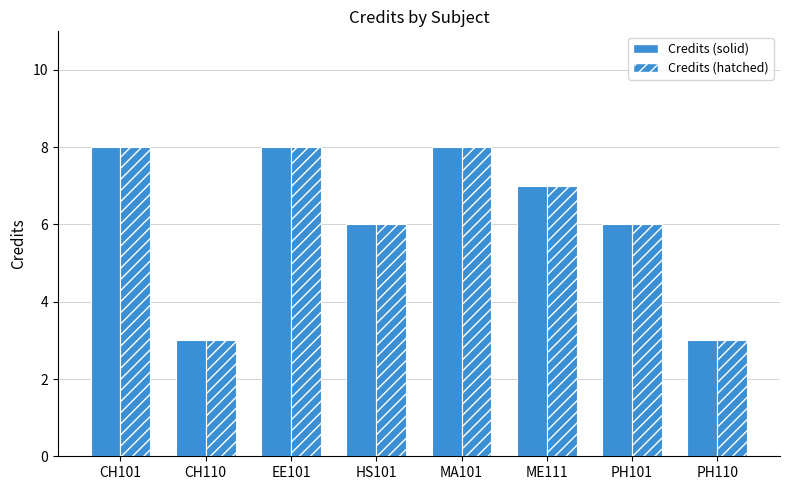

The value of Credits (hatched) at HS101 is 6. True or false?

True